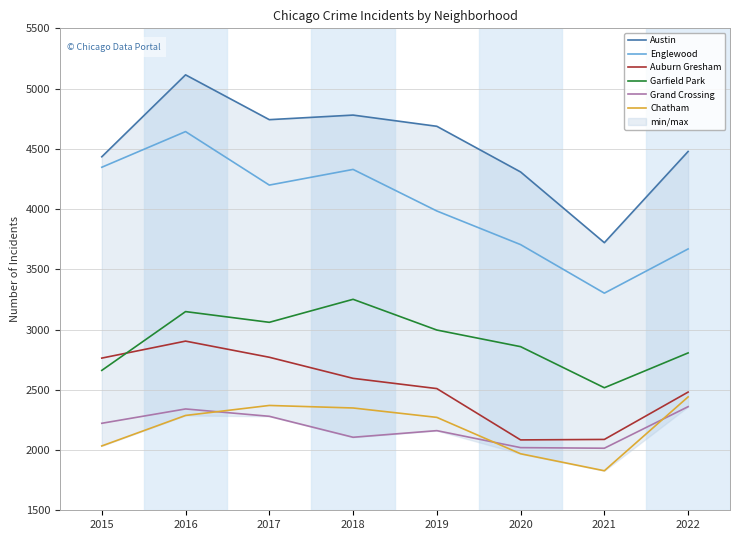

True or false: Garfield Park and Austin intersect in this chart.

False